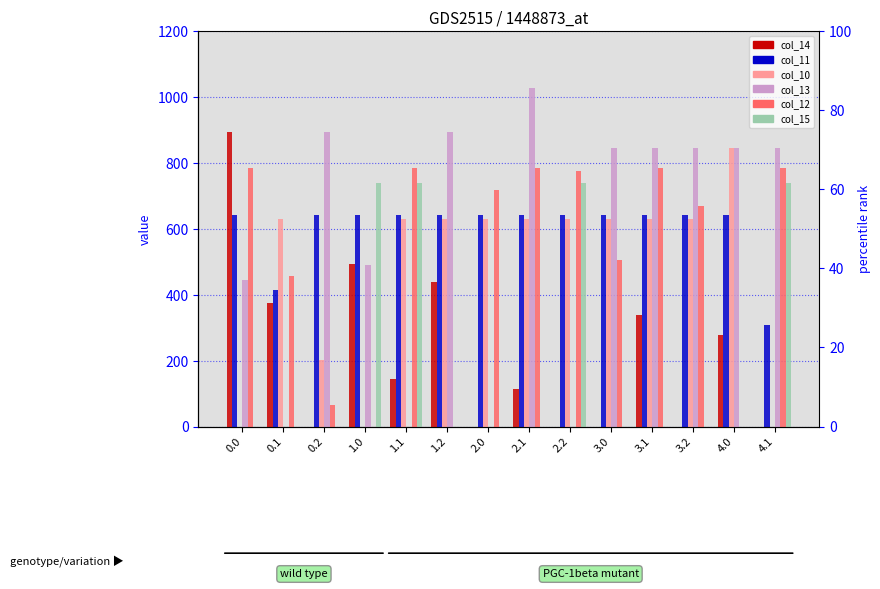

What is the label of the 4th bar from the right?

3.1